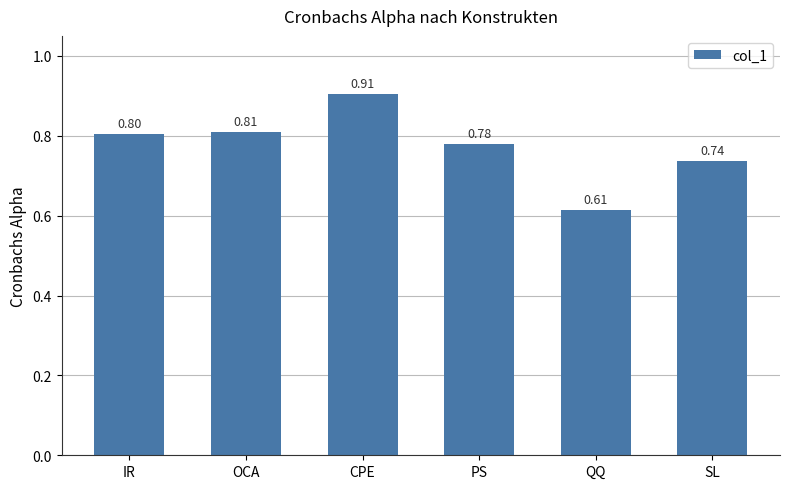

Between OCA and PS, which is larger?

OCA